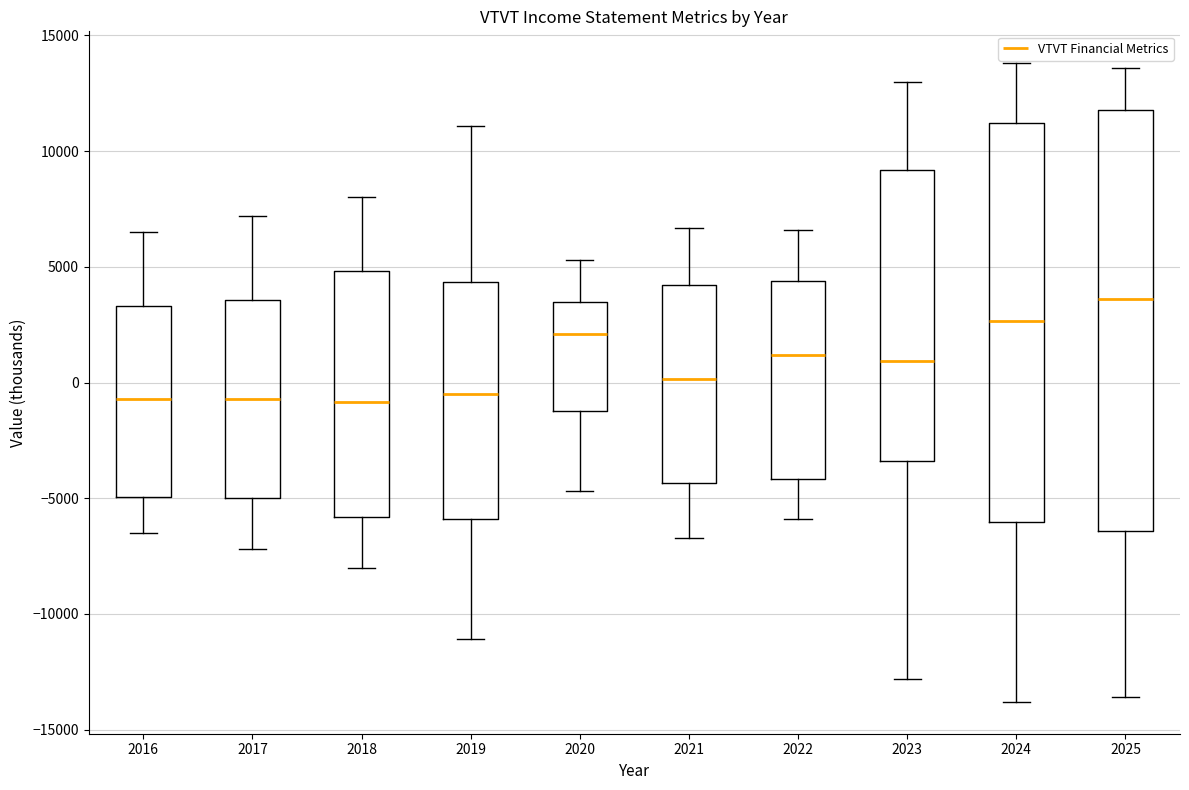

Reading left to right, transcribe this box plot: for each box, give where its median line is, the range the box spans, and where its two whiskers end, as read against the y-axis. The values are not printed on the chart, so give them approximately, as read against the axis.

2016: median -500, box -5000 to 3500, whiskers -6500 to 6500
2017: median -500, box -5000 to 3500, whiskers -7000 to 7000
2018: median -1000, box -6000 to 5000, whiskers -8000 to 8000
2019: median -500, box -6000 to 4500, whiskers -11000 to 11000
2020: median 2000, box -1000 to 3500, whiskers -4500 to 5500
2021: median 0, box -4500 to 4000, whiskers -6500 to 6500
2022: median 1000, box -4000 to 4500, whiskers -6000 to 6500
2023: median 1000, box -3500 to 9000, whiskers -13000 to 13000
2024: median 2500, box -6000 to 11000, whiskers -14000 to 14000
2025: median 3500, box -6500 to 12000, whiskers -13500 to 13500